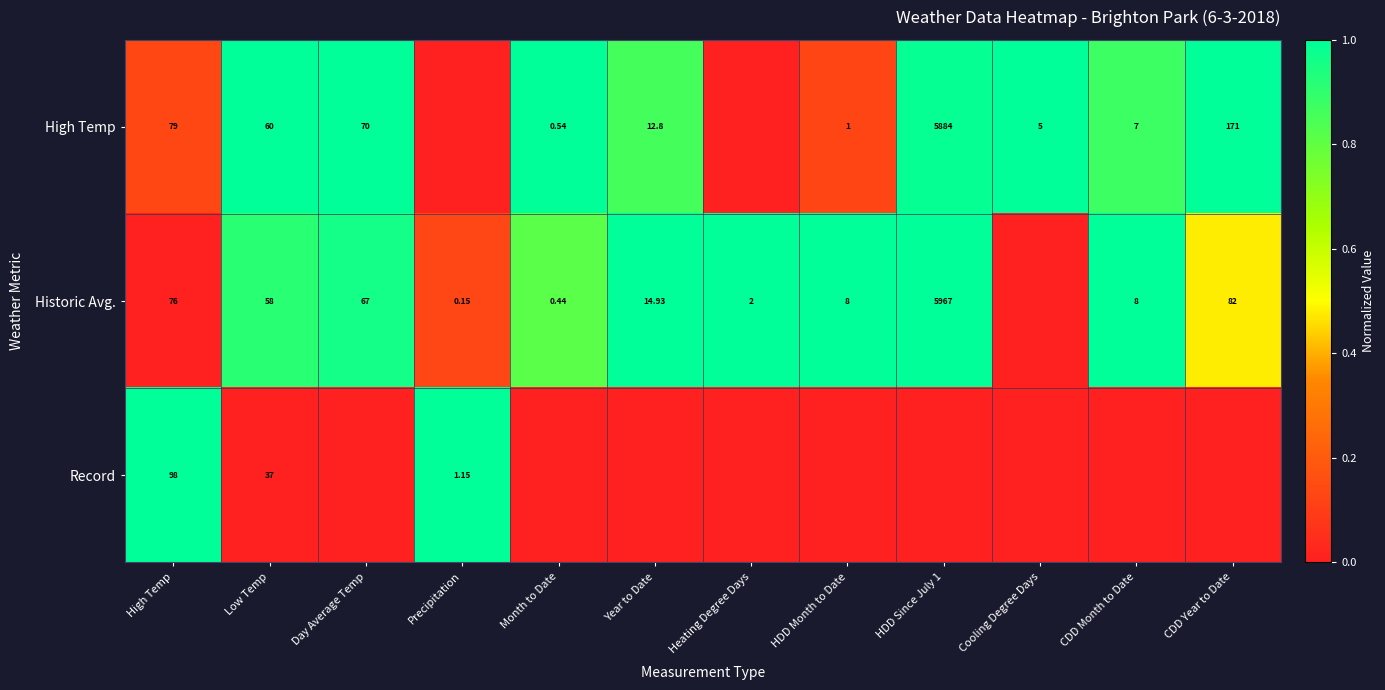

Is the value of Historic Avg. at CDD Month to Date greater than the value of High Temp at Low Temp?

No